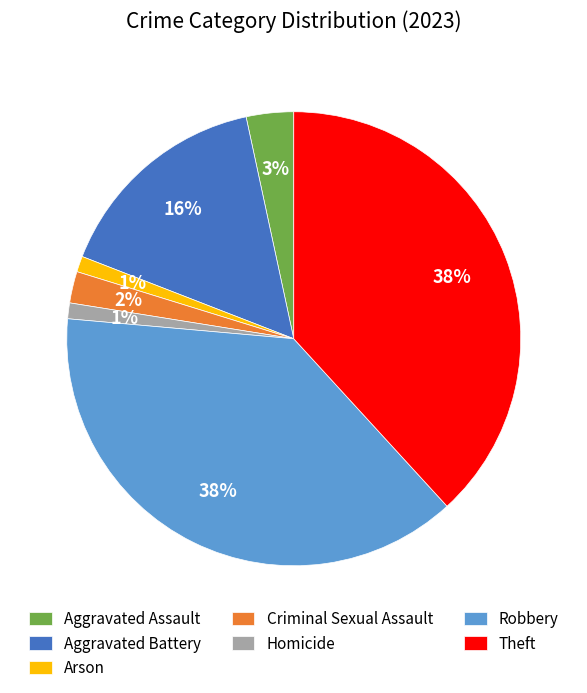

Is it true that Aggravated Assault is 14% of the pie?

False